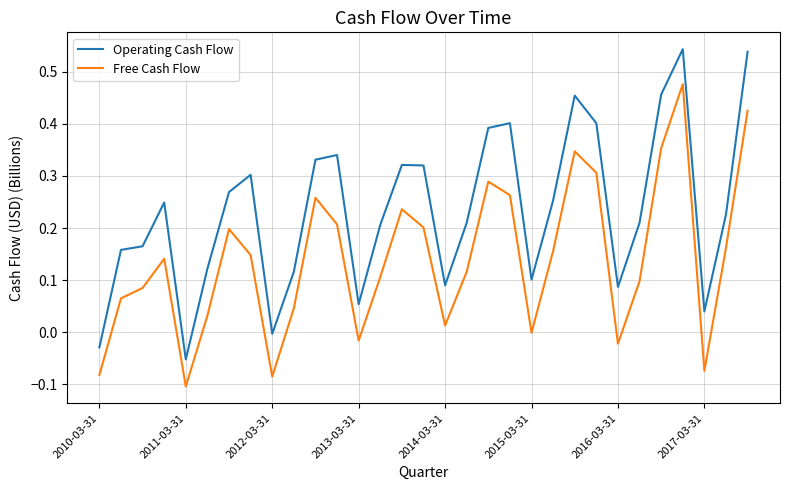

List the series in order of their overall mean, lowest first.

Free Cash Flow, Operating Cash Flow